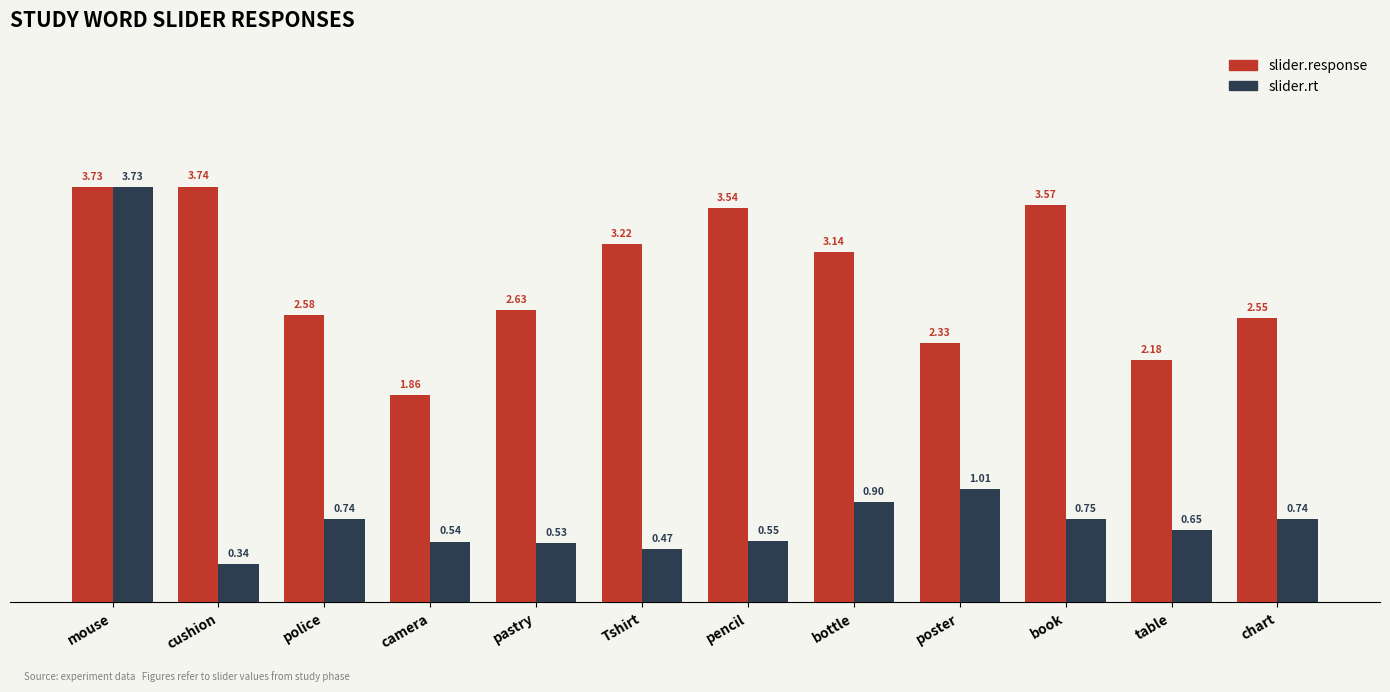

What are all the series names shown in the legend?

slider.response, slider.rt